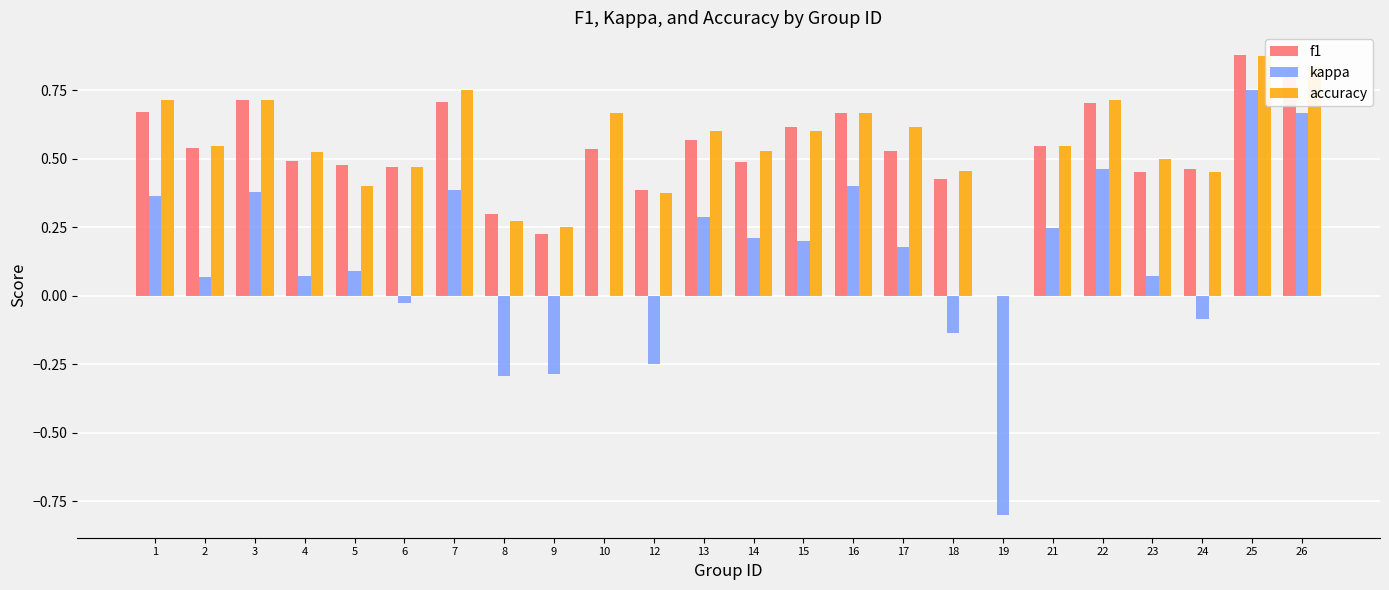

Is the value of accuracy at 8 greater than the value of kappa at 1?

No